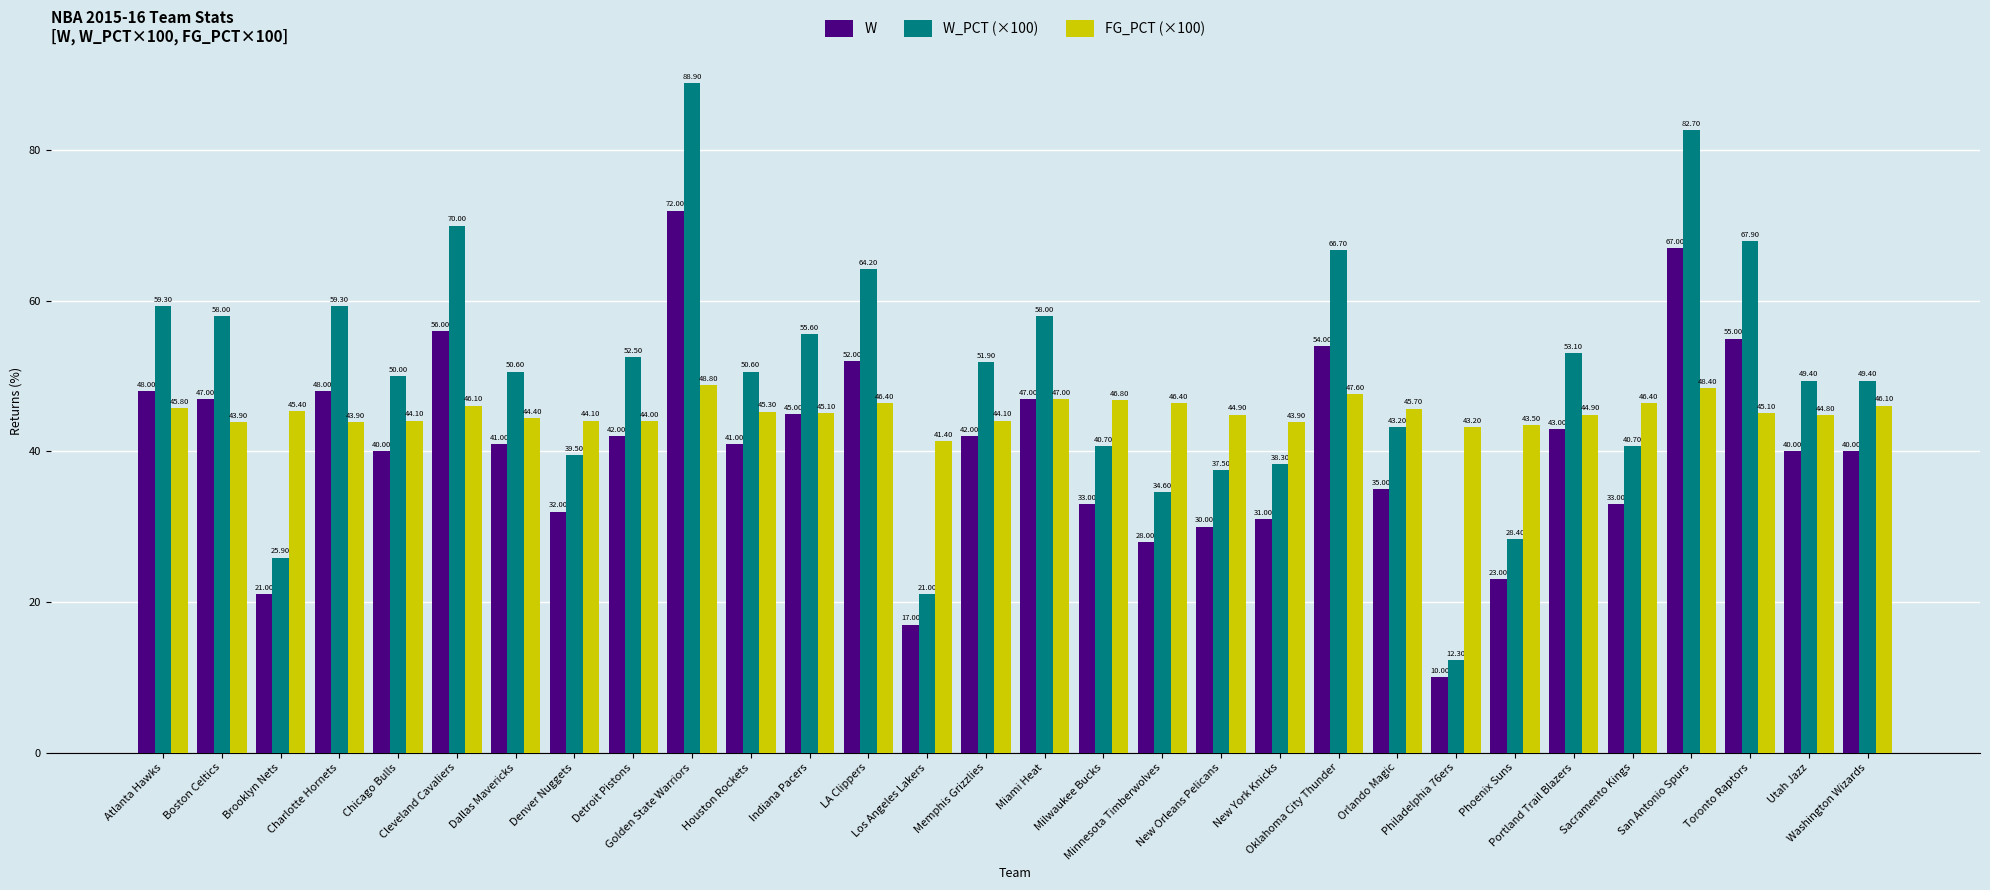

What position from the right is Phoenix Suns?

7